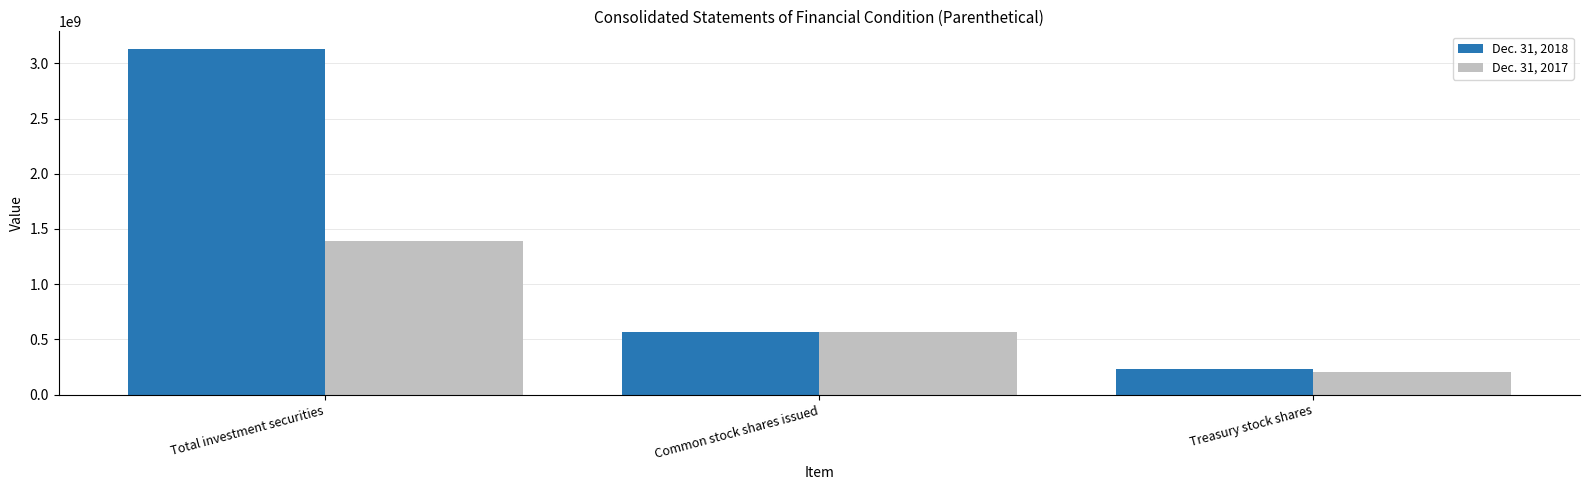

What is the total value across all series at Total investment securities?

4528000000